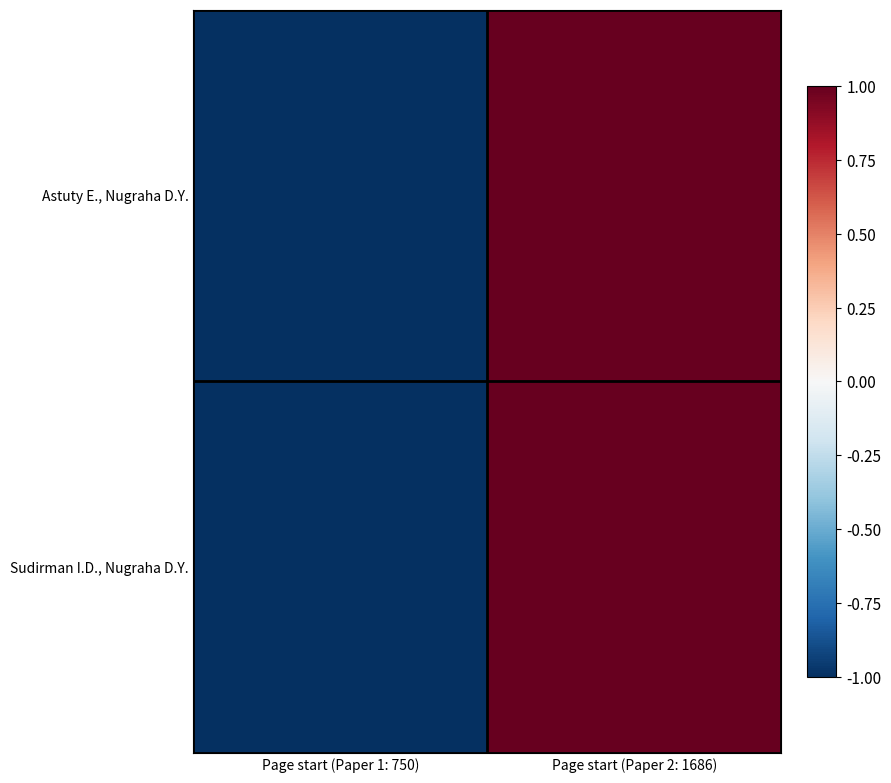

Rank the series at Page start (Paper 2: 1686) from highest to lowest value.

Astuty E., Nugraha D.Y., Sudirman I.D., Nugraha D.Y.